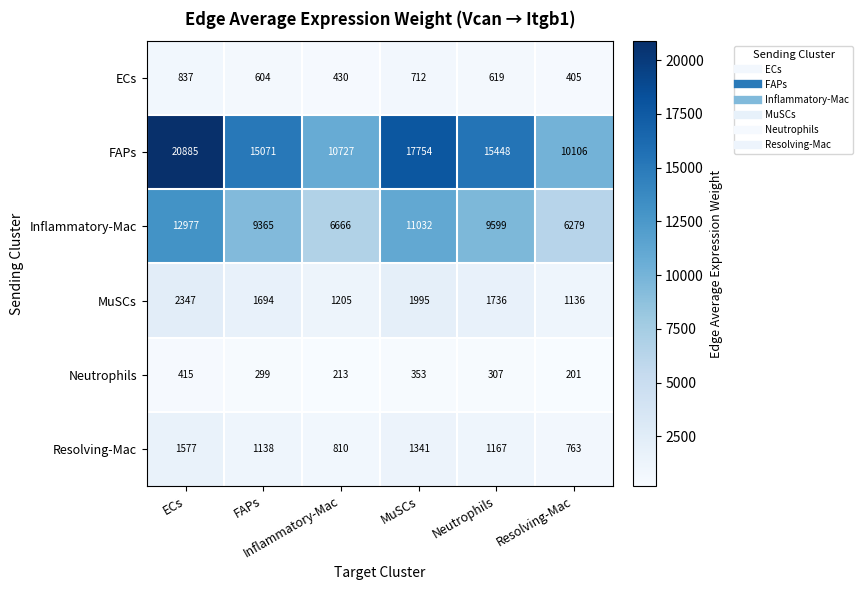

How many data points does each series have?

6